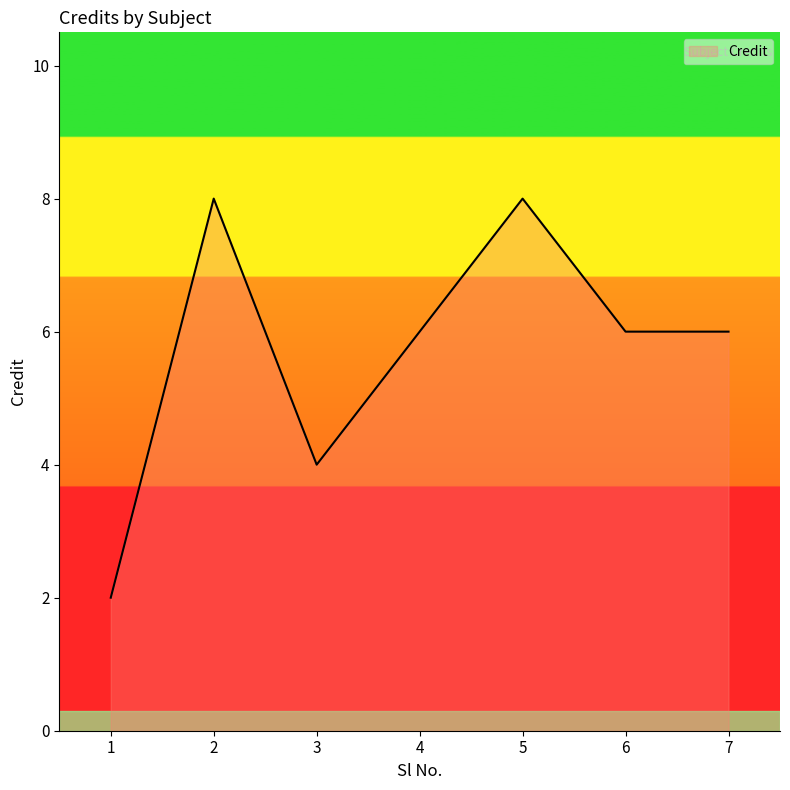

What is the maximum value shown in the chart?

8